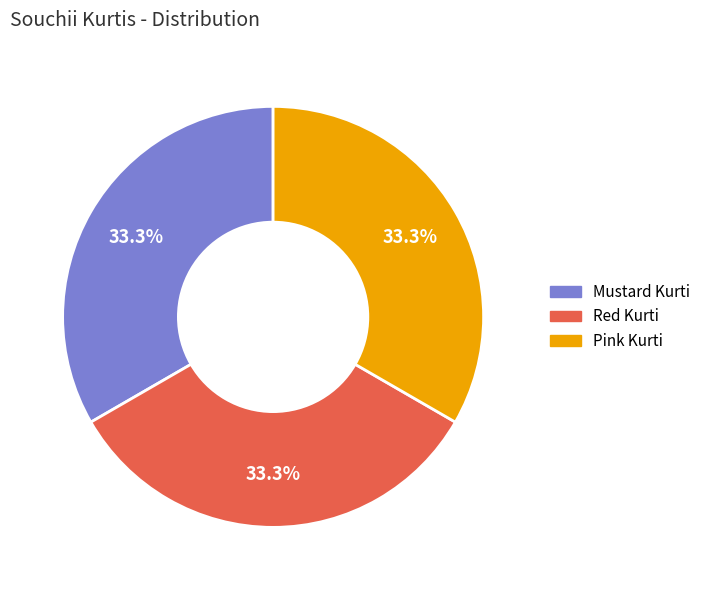

How many segments does this pie chart have?

3